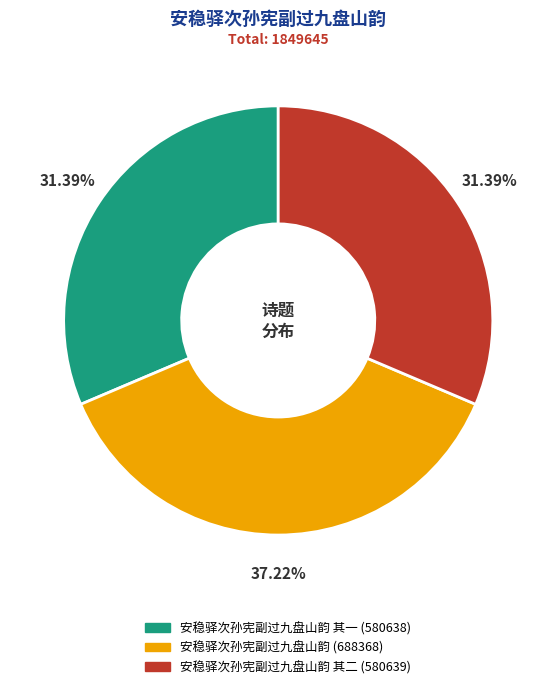

Does any single category account for the majority?

No